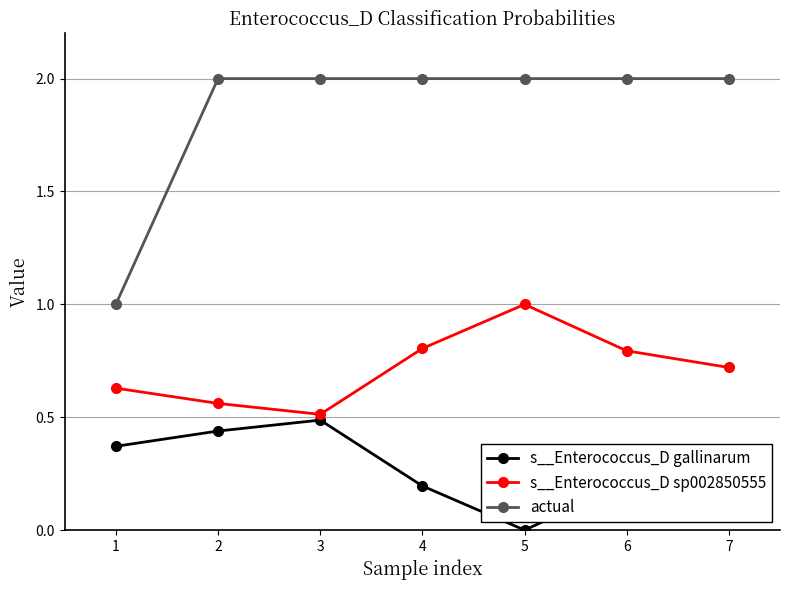

What is the value of the s__Enterococcus_D gallinarum point at the 3rd from the left?

0.5